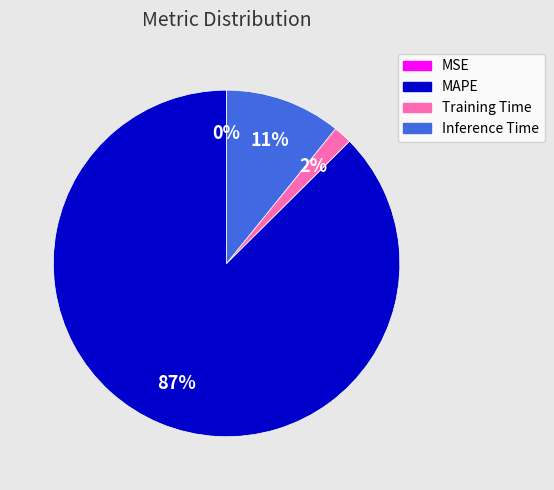

To the nearest percent, what is the combined percentage of Training Time and Inference Time?

13%